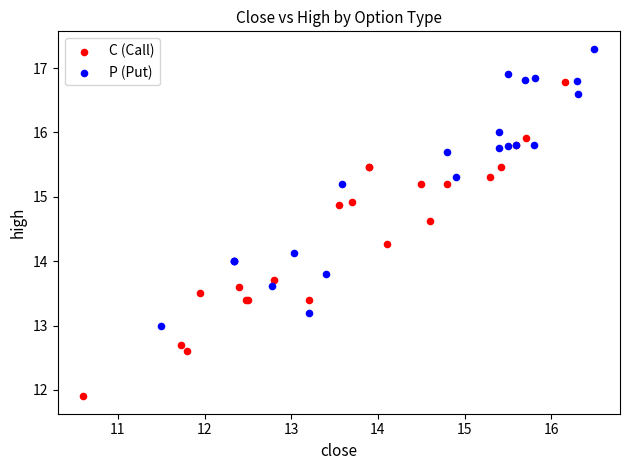

Which series reaches the maximum Y coordinate?

P (Put)